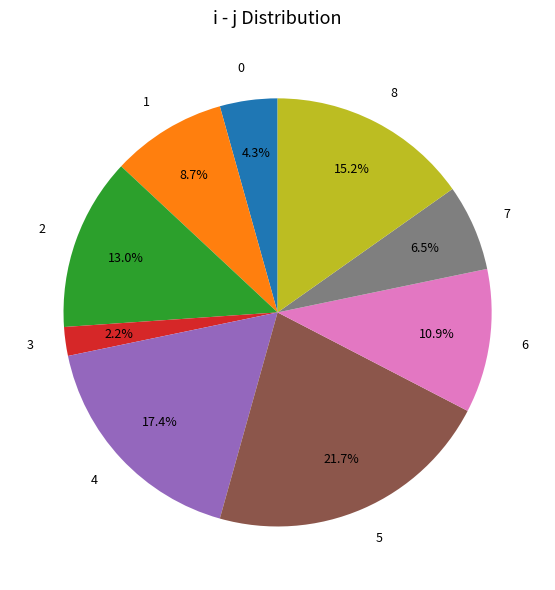

What is the smallest slice in the pie chart?

3